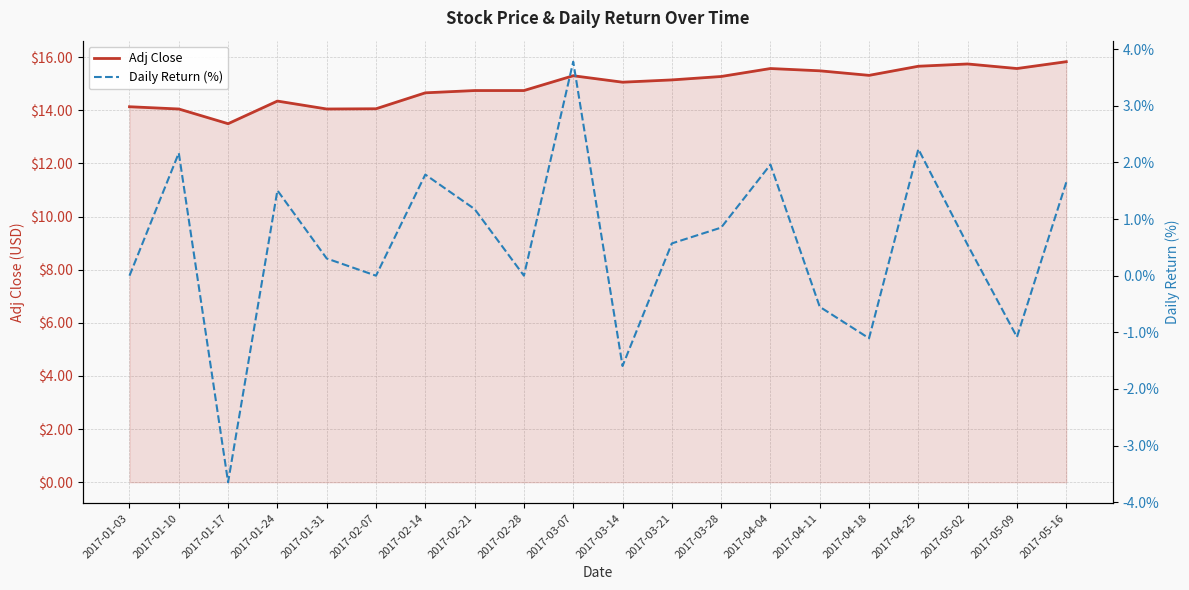

What position from the left is 2017-05-02?

18